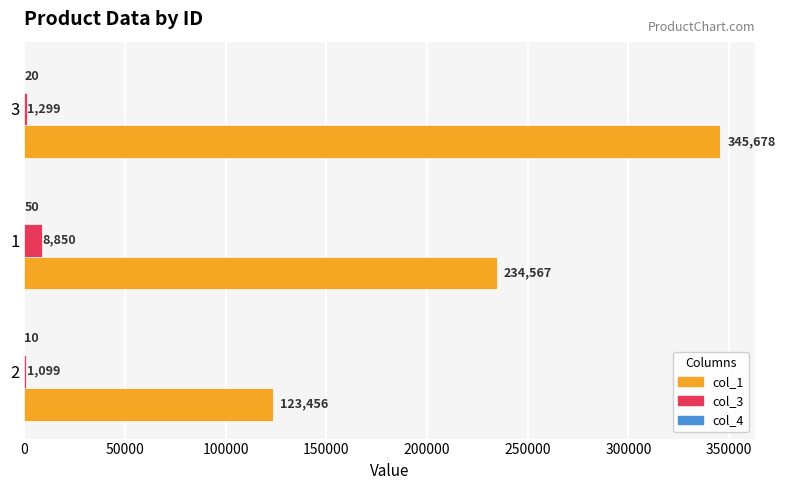

What is the greatest value displayed?

345678